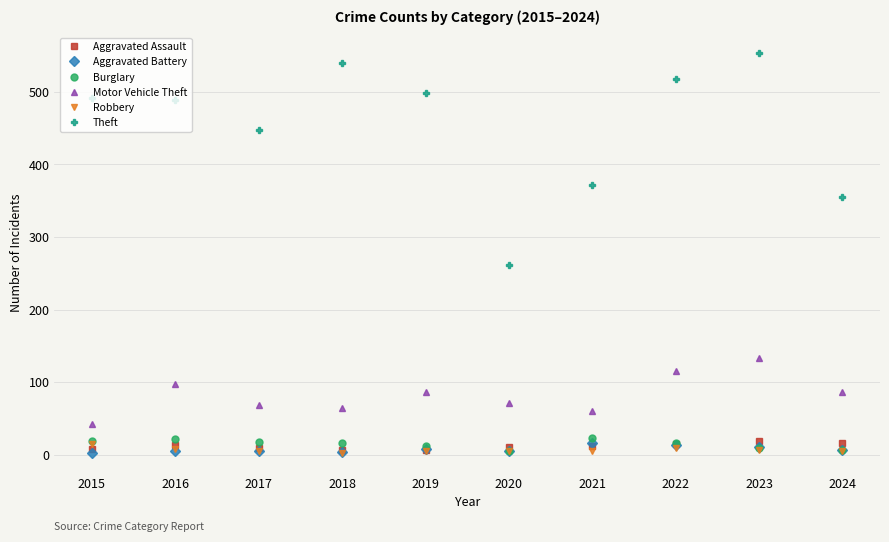

At which category is the sum across all series the highest?

2023